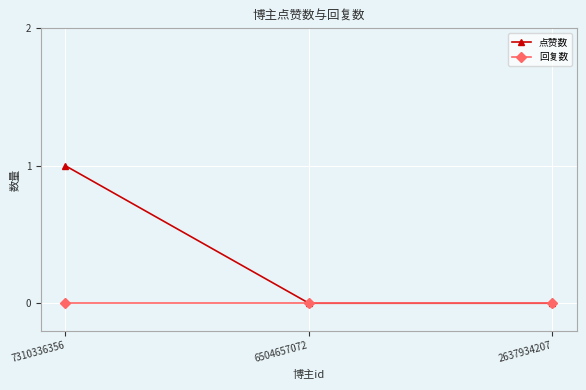

What is the maximum value for 点赞数?

1